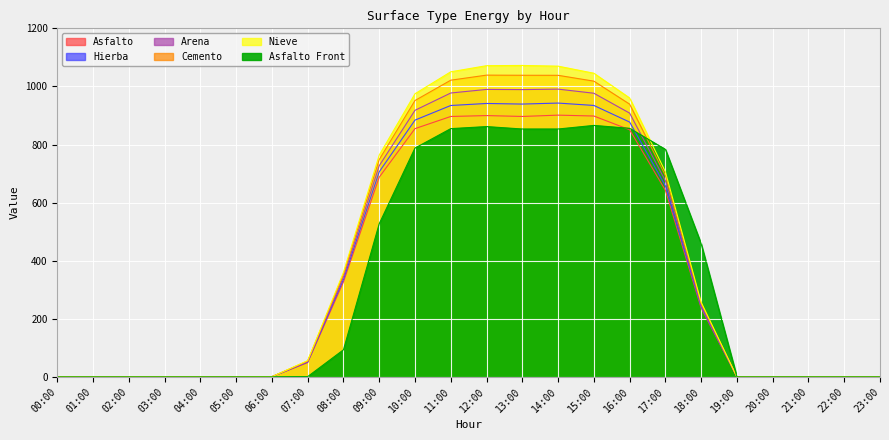

What are all the series names shown in the legend?

Asfalto, Hierba, Arena, Cemento, Nieve, Asfalto Front